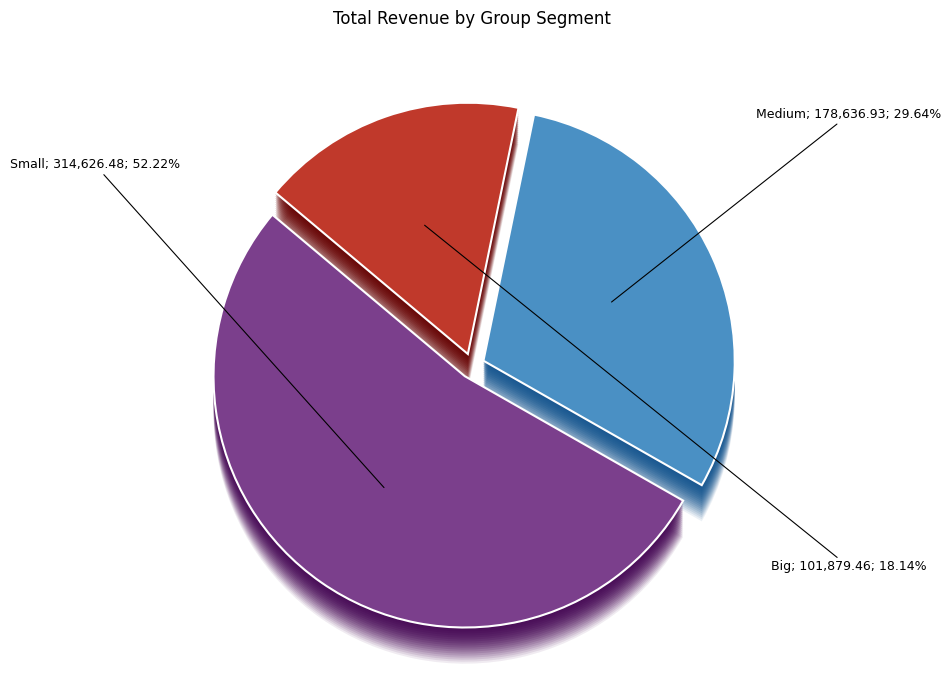

What is the change in value from Medium to Big?

-76757.5